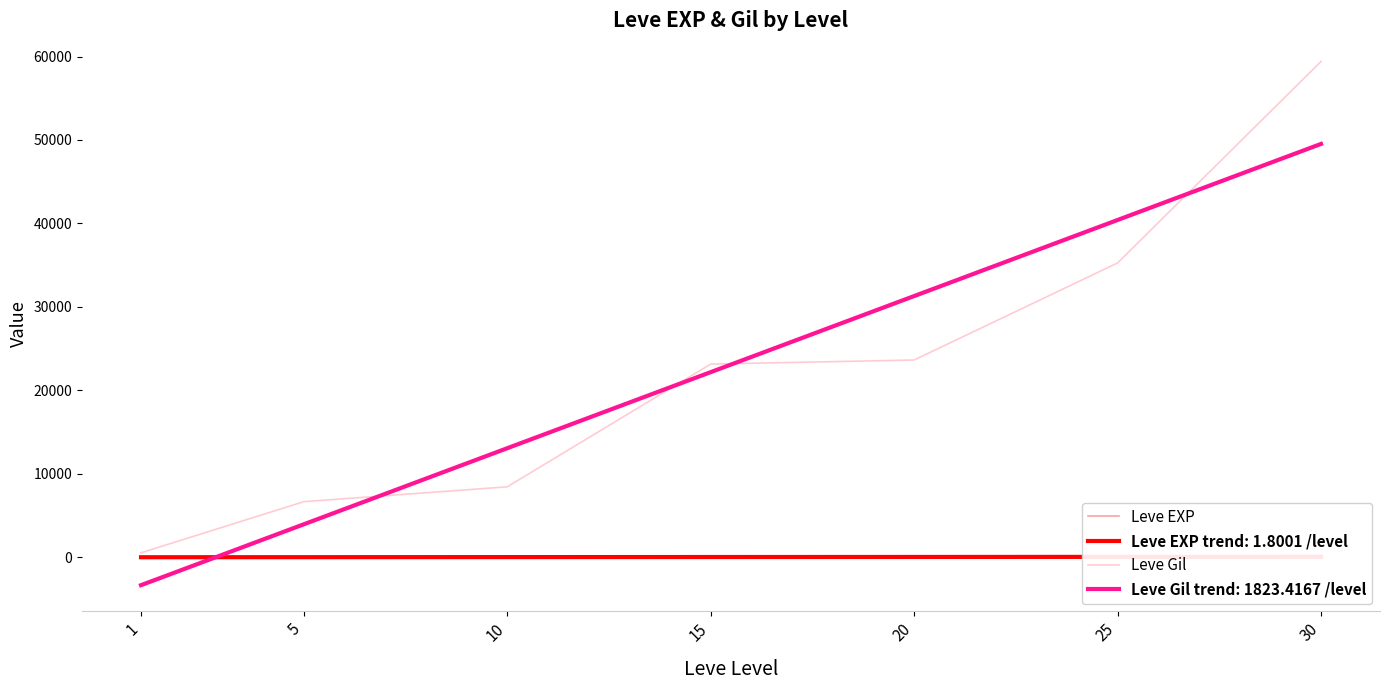

What is the value of the Leve EXP point at the 2nd from the left?

6.2